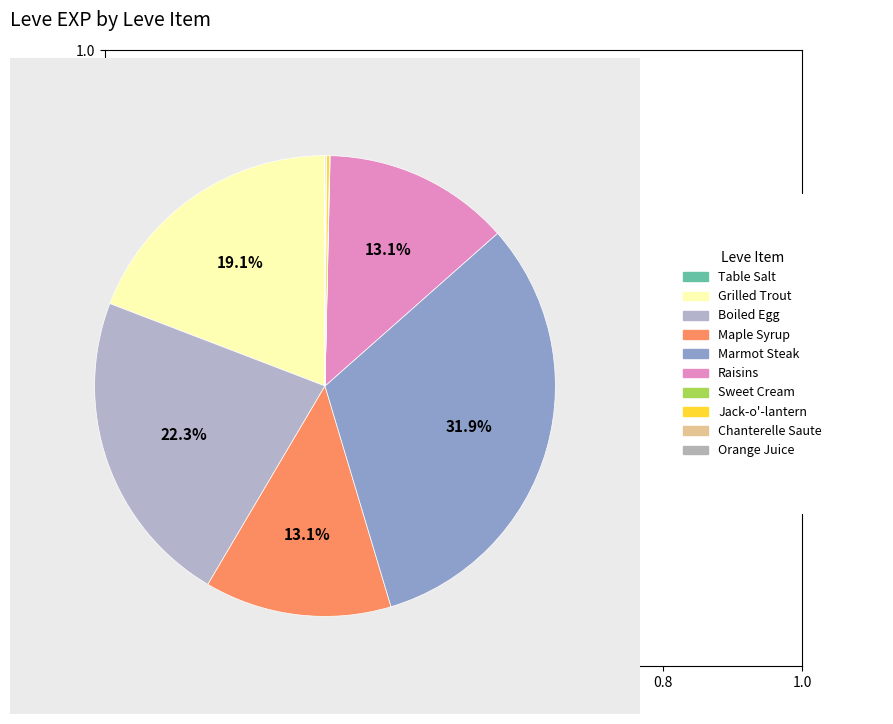

Which category has the biggest portion of the pie?

Marmot Steak